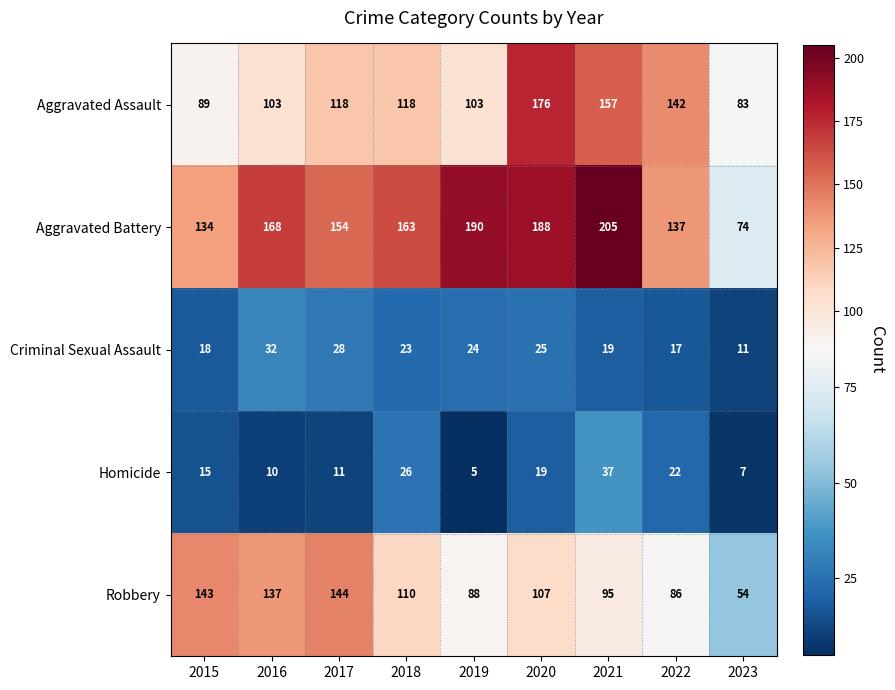

Where is Aggravated Battery nearest to the value 139?

2022